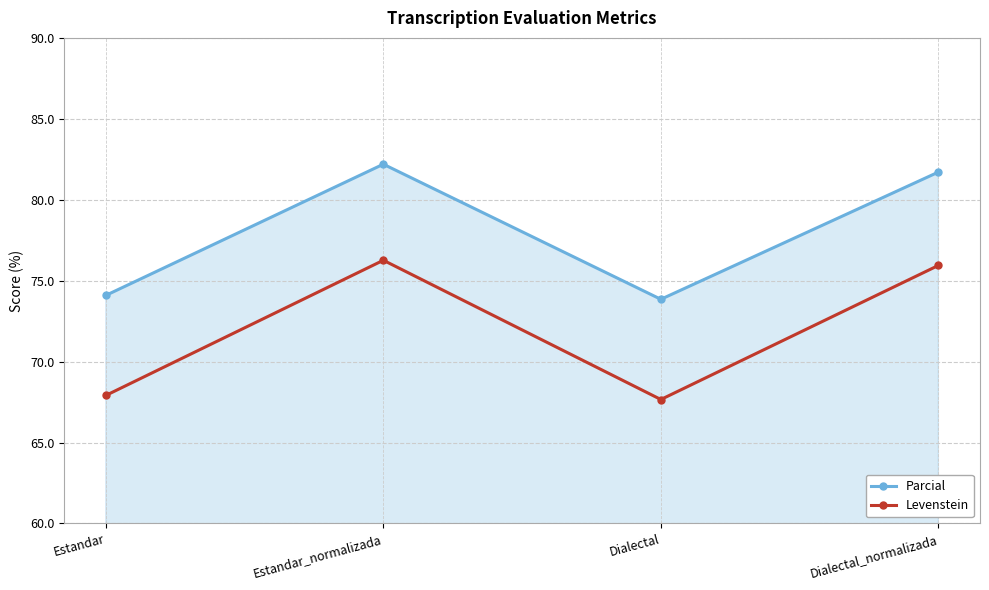

Reading left to right, what are all the values shown in this chart?

Parcial: Estandar=74.1	Estandar_normalizada=82.2	Dialectal=73.8	Dialectal_normalizada=81.7
Levenstein: Estandar=67.9	Estandar_normalizada=76.3	Dialectal=67.7	Dialectal_normalizada=75.9